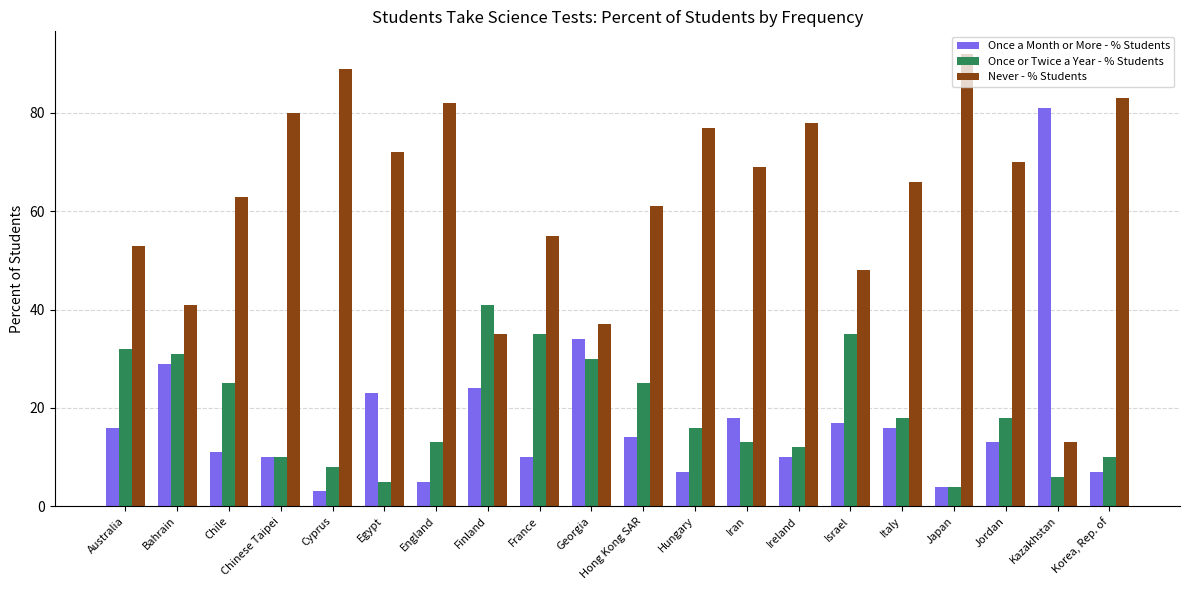

How many series are shown in this chart?

3